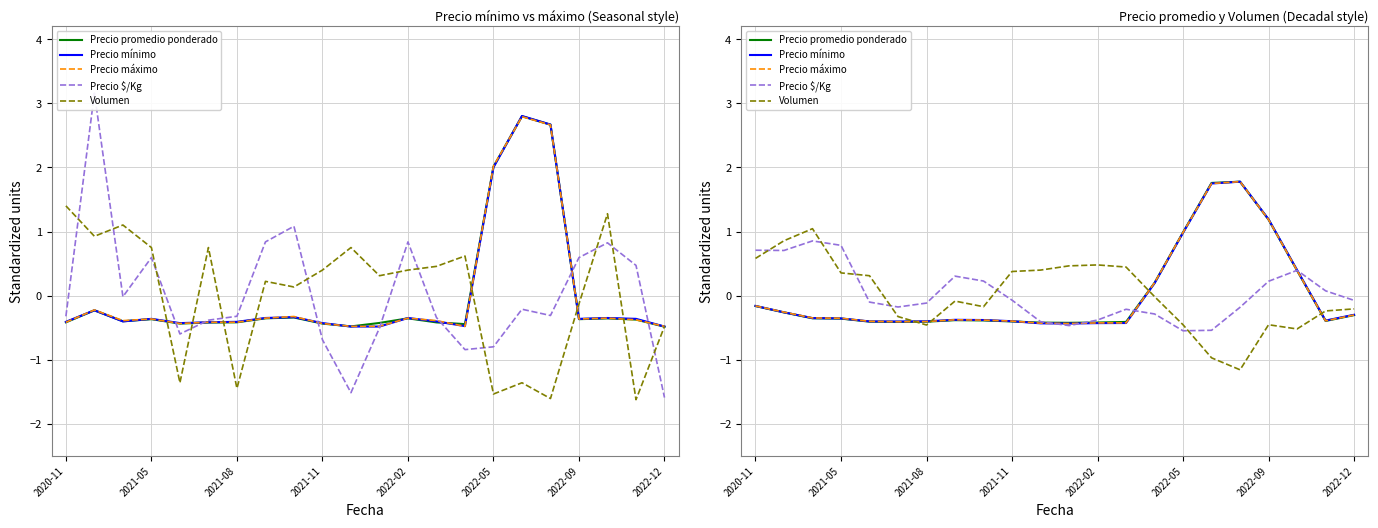

Is the value of Precio promedio ponderado at 20 greater than the value of Precio $/Kg at 8?

No